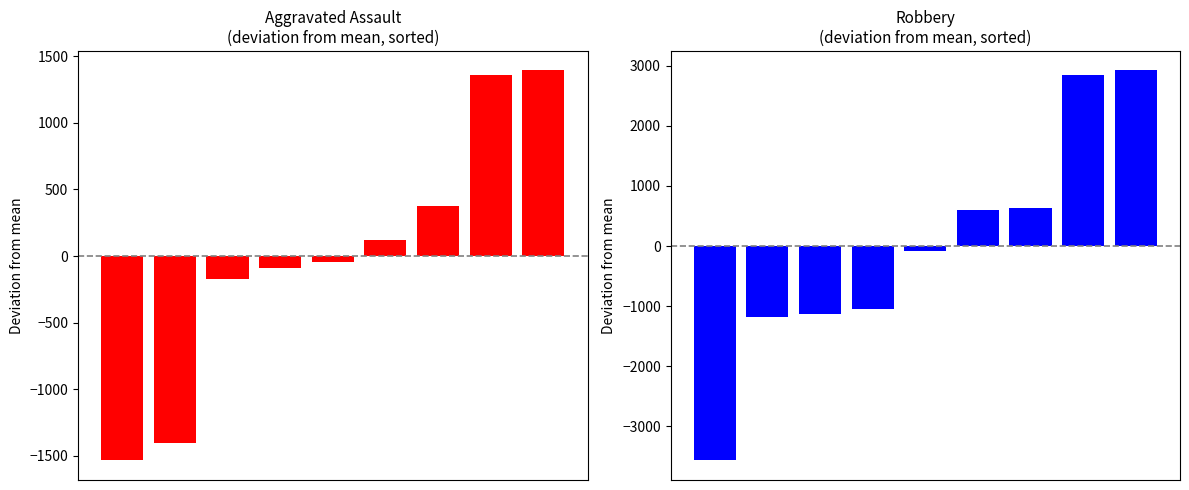

What are all the series names shown in the legend?

Aggravated Assault, Robbery